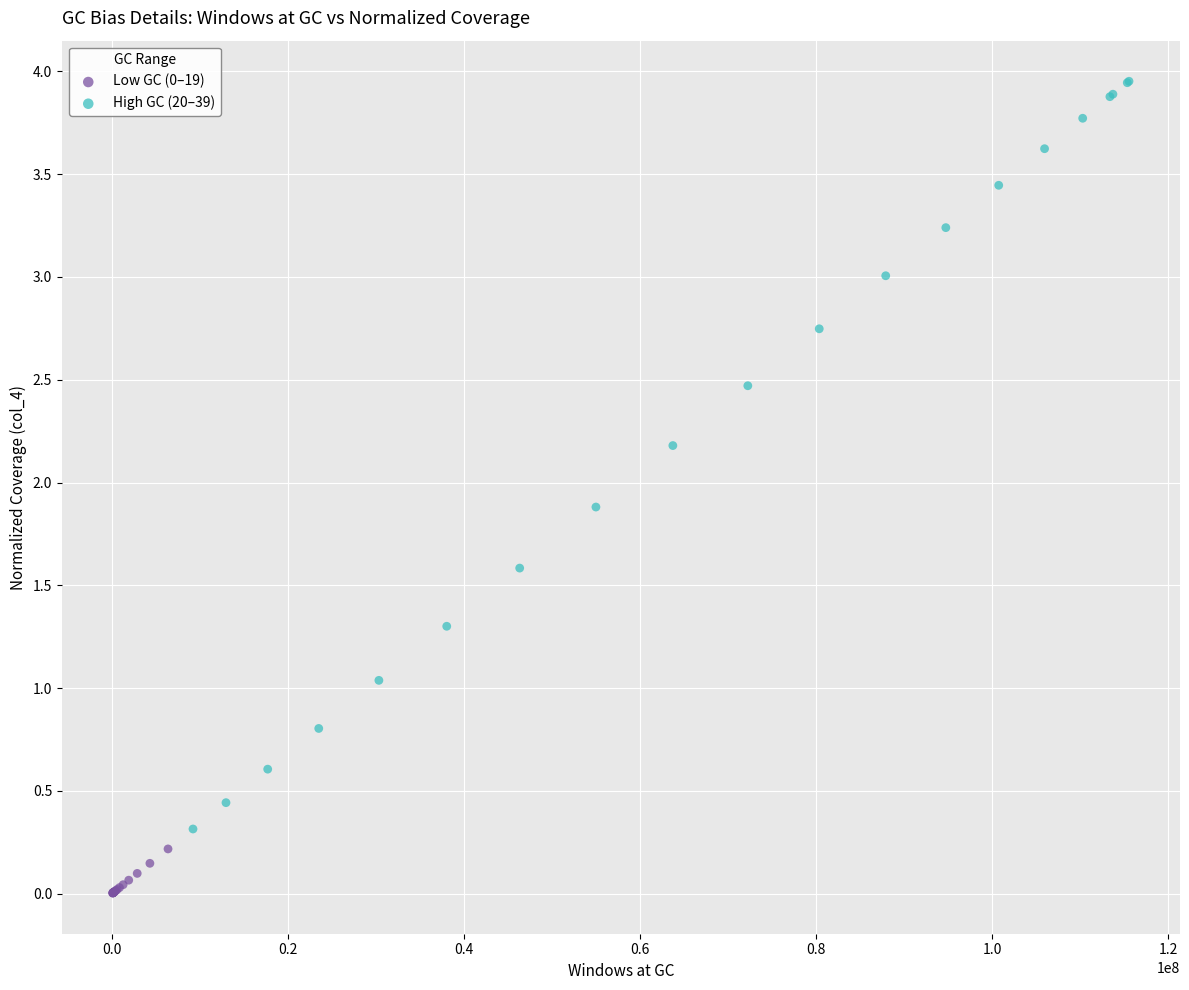

Which series has the widest spread of Y values?

High GC (20–39)